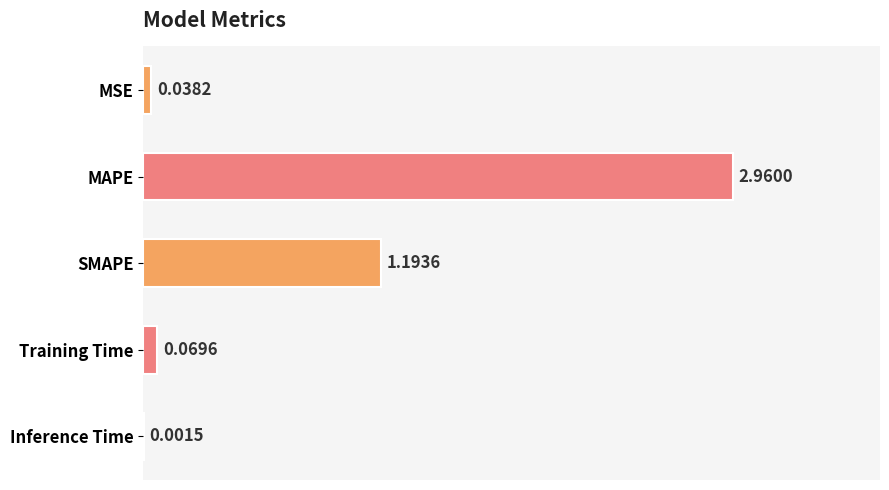

Between Training Time and Inference Time, which is larger?

Training Time